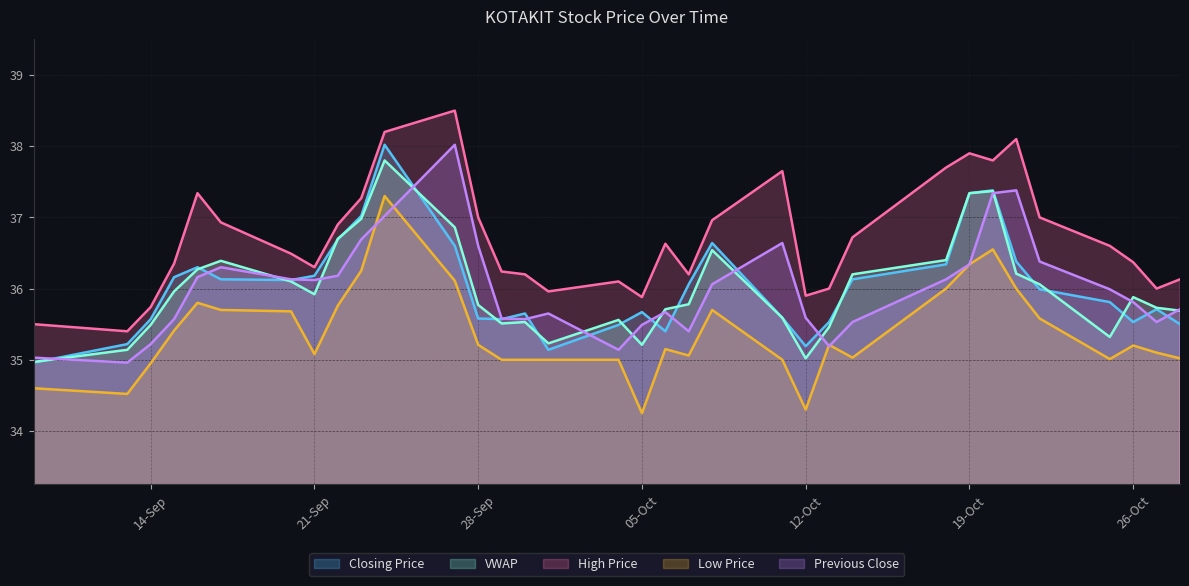

What is the difference between the highest and lowest values at 22-Oct-2021?

1.4